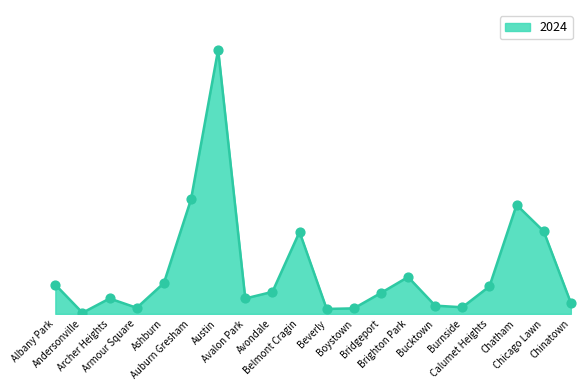

Is this an area chart (filled region under the line)?

Yes